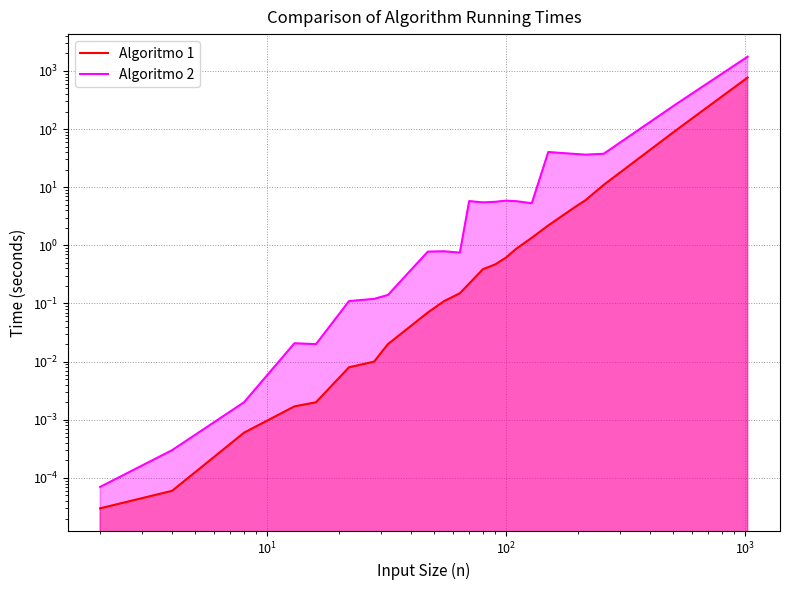

At how many categories does at least one series exceed 337?

1